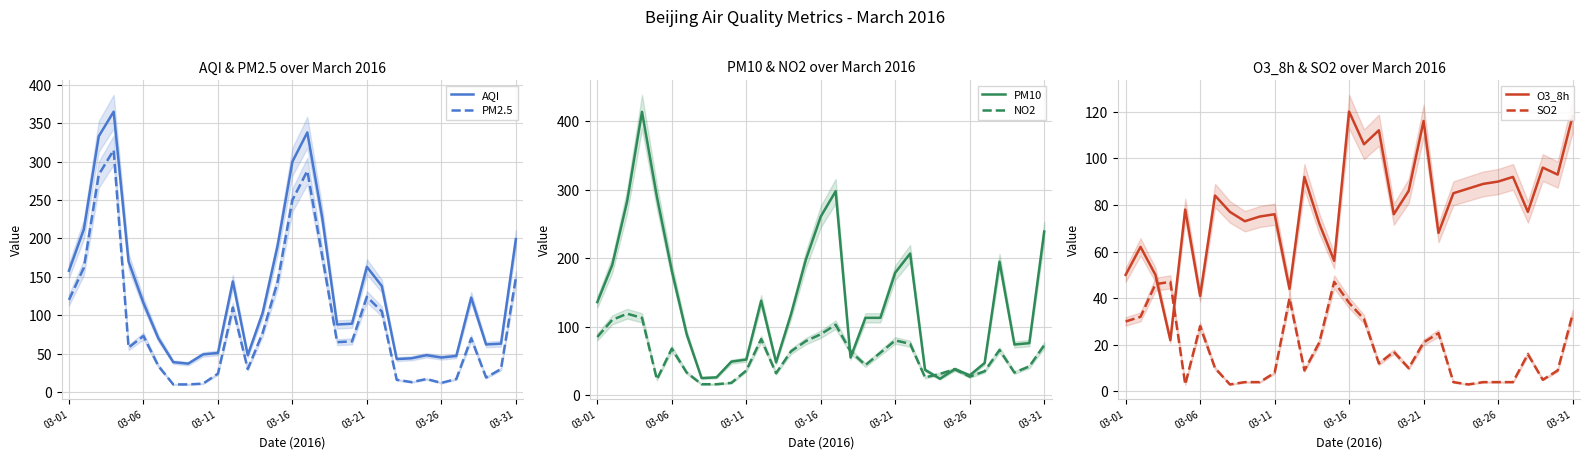

True or false: SO2 has more than 2 interior local peaks.

True